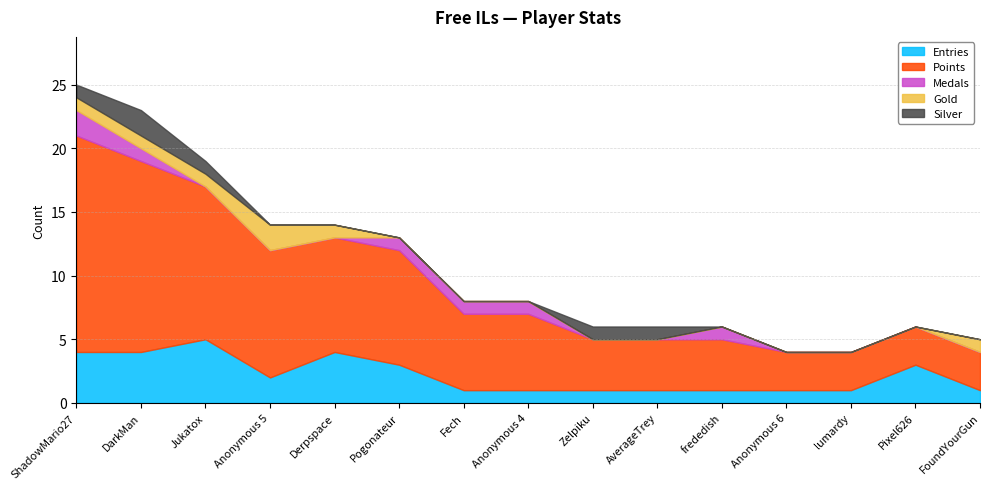

Is it true that Gold equals -1 at frededish?

False